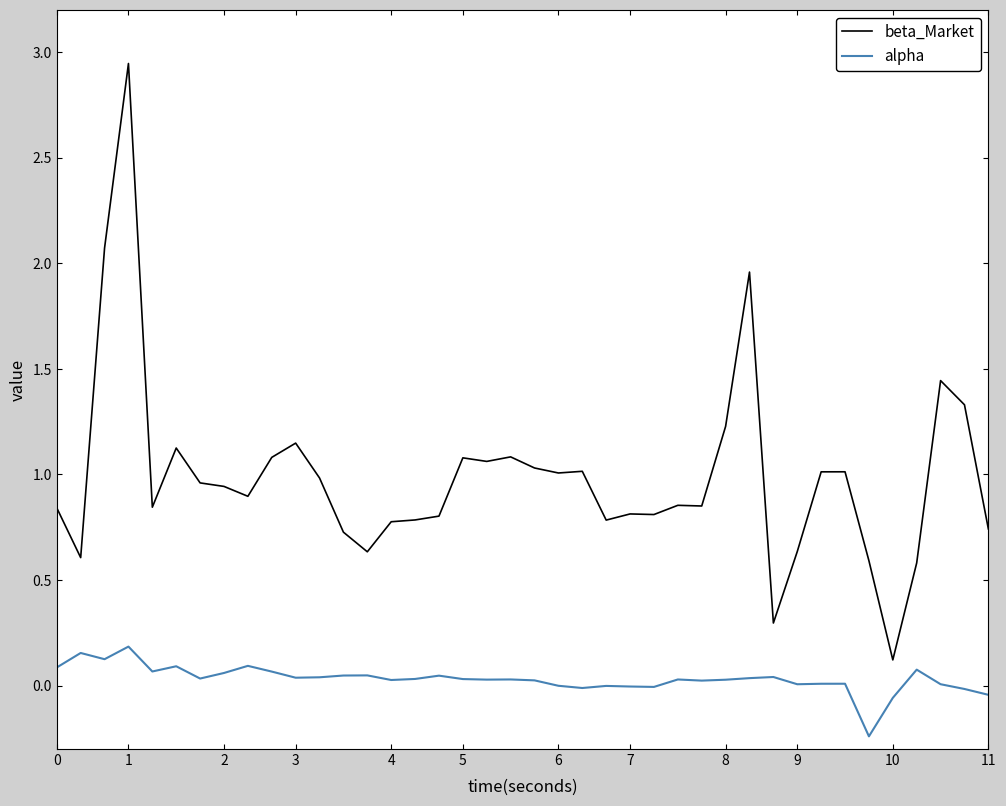

What is the difference between the maximum and minimum values in the alpha series?

0.4